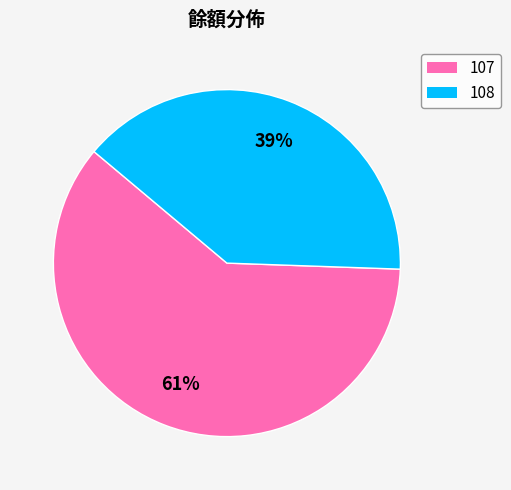

What percentage is the 108 slice, to the nearest percent?

39%